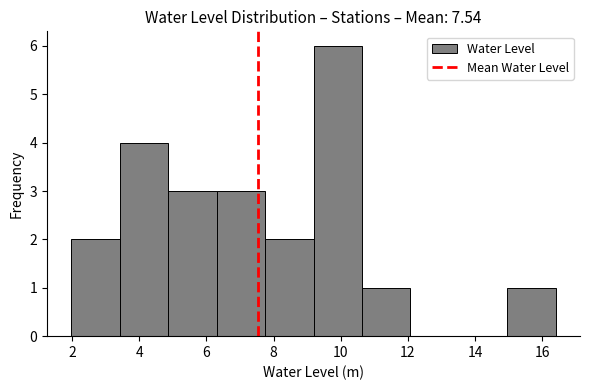

Which range on the x-axis has the tallest bar?

9.2 to 10.6